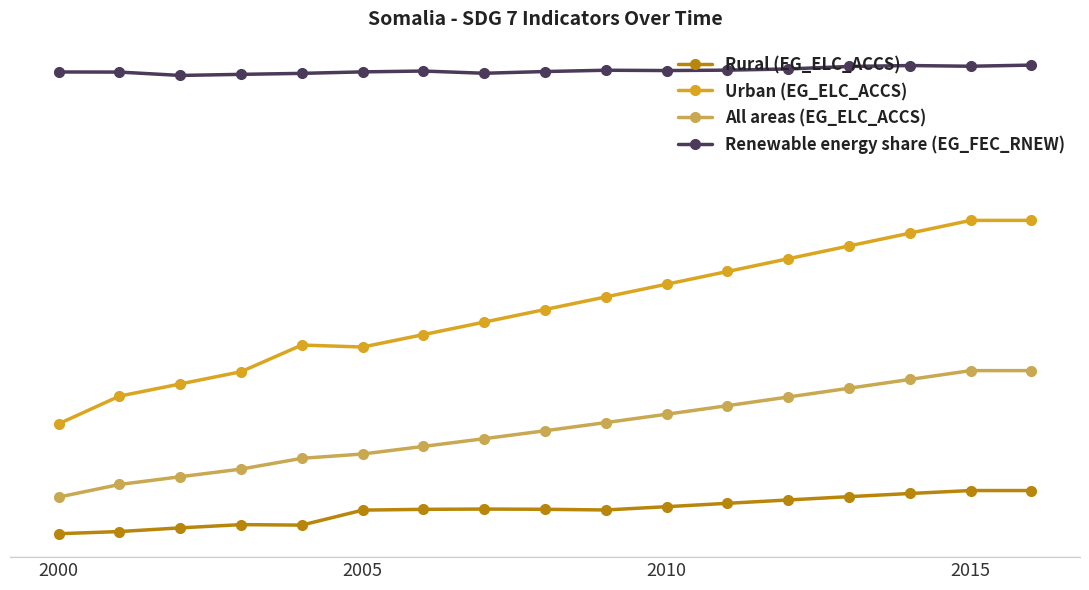

Which series has the largest total across all categories?

Renewable energy share (EG_FEC_RNEW)